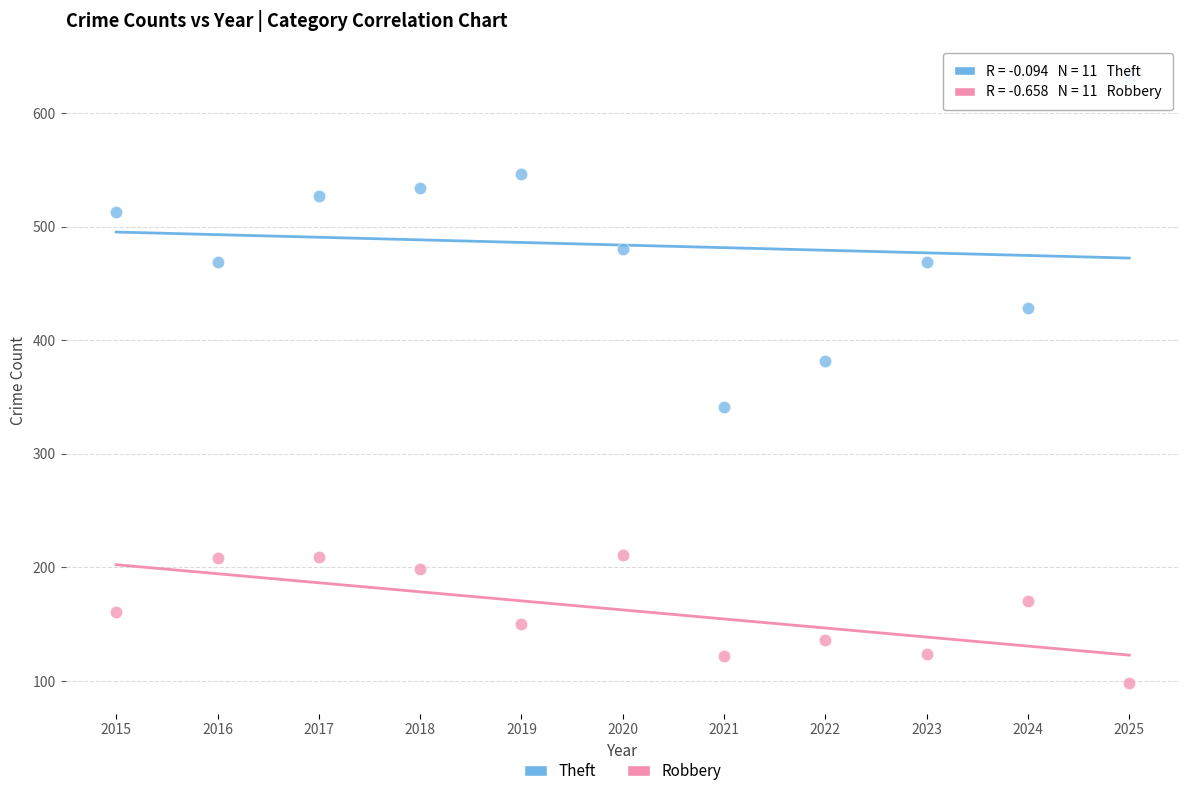

In the Theft series, what Y value is closest to 486?

480